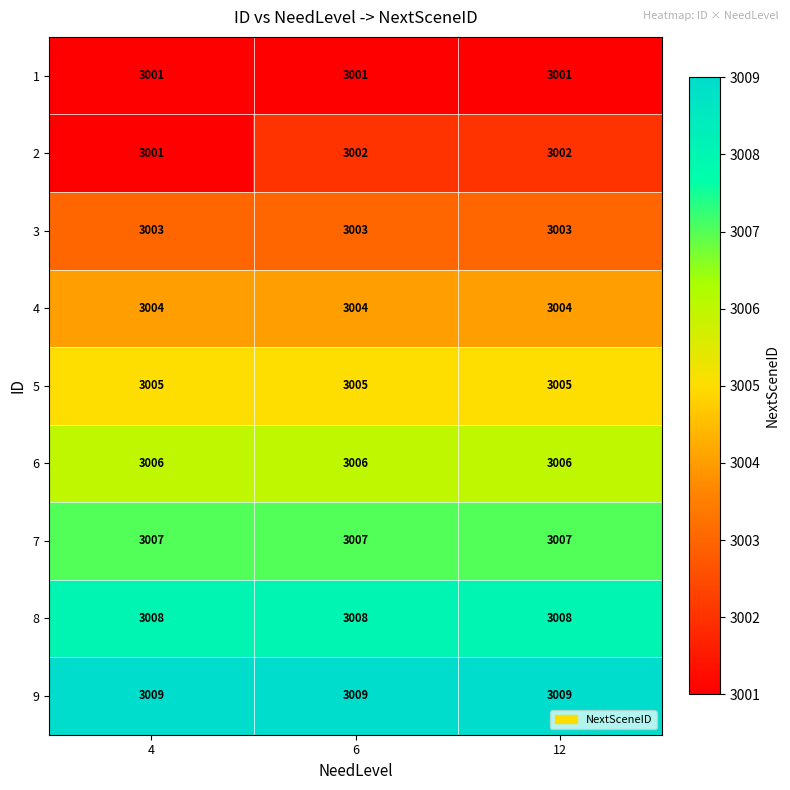

What is the maximum value shown in the chart?

3009